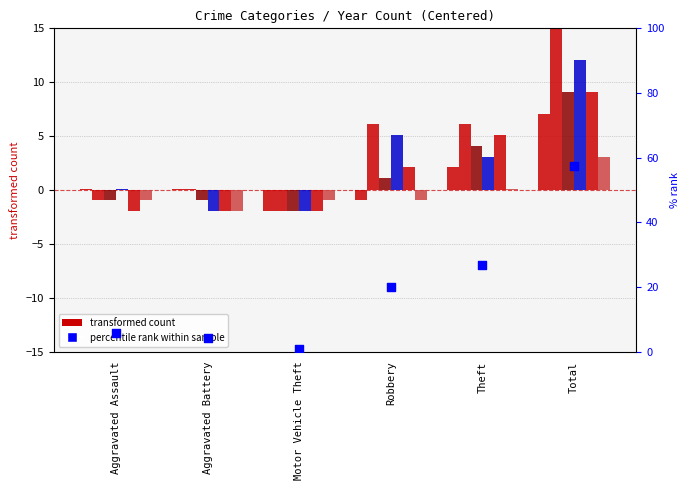

At how many categories does at least one series exceed 8?

1